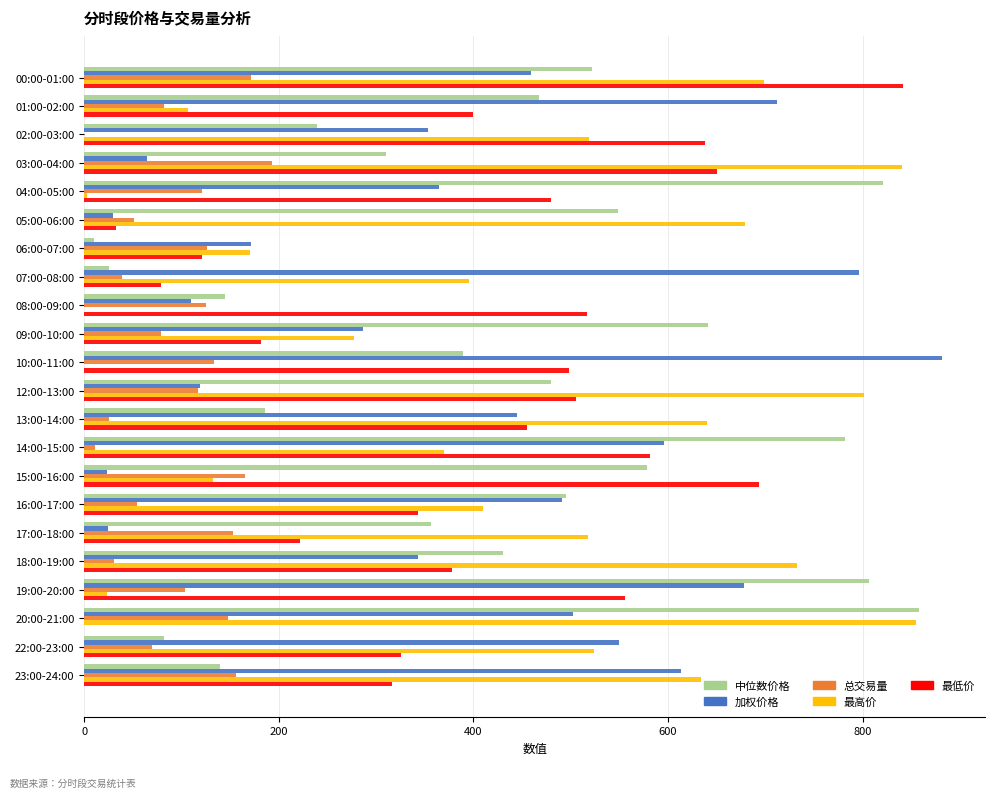

What is the maximum value for 总交易量?

192.8